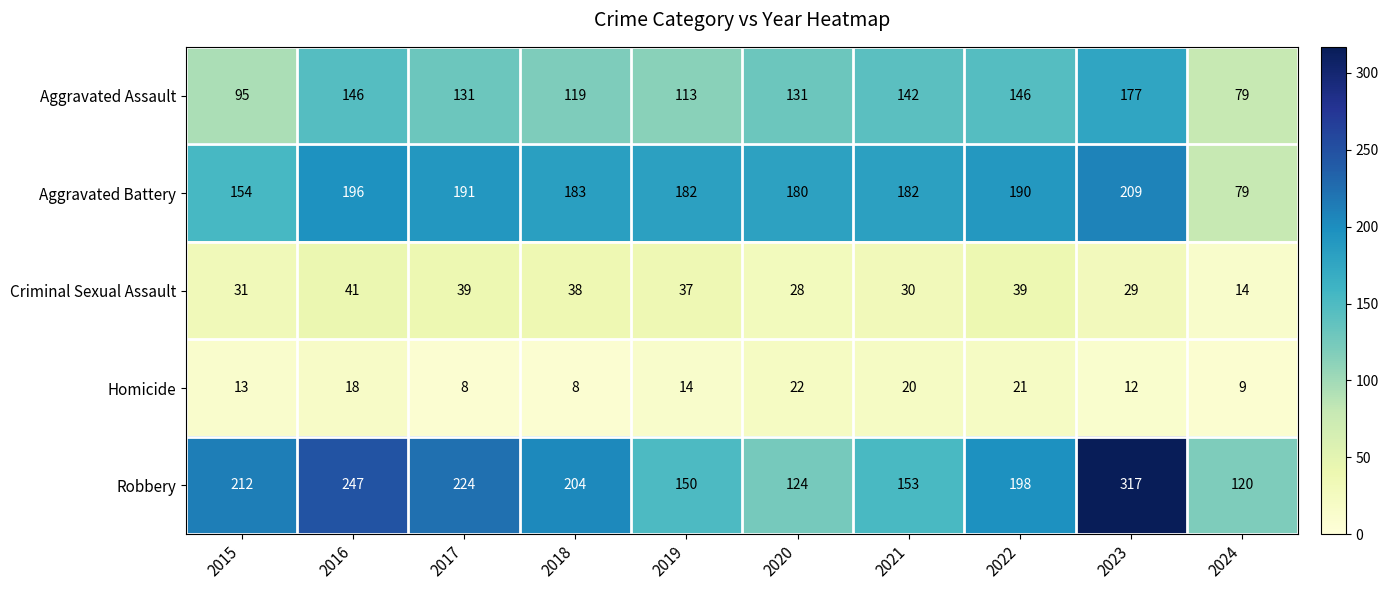

Which series changed the most between 2016 and 2020?

Robbery